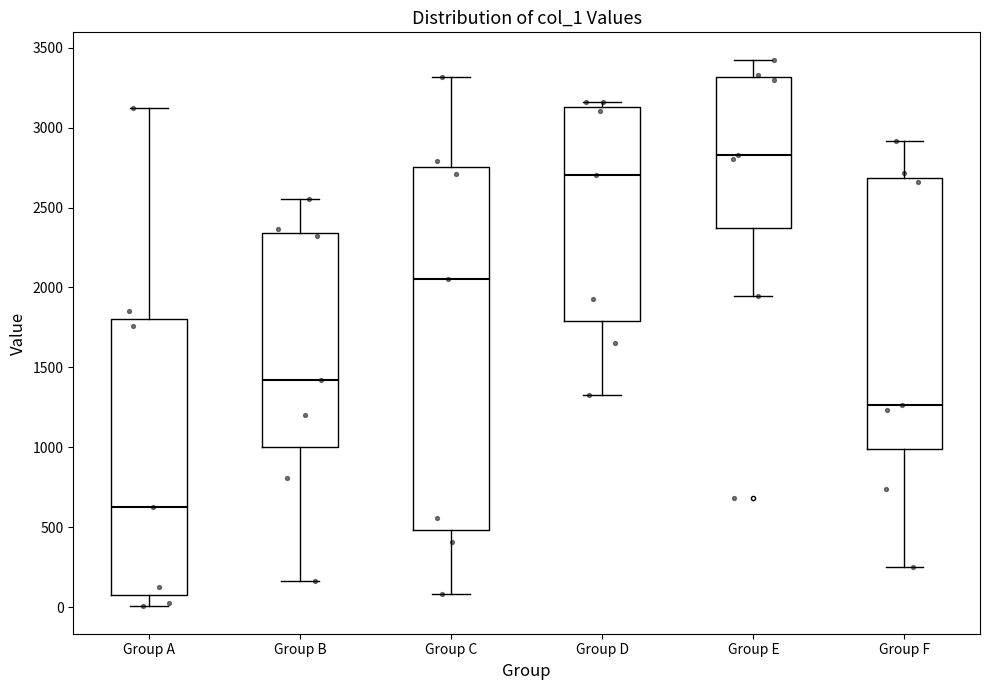

Reading left to right, read every box against the y-axis: the position of its median line, the range the box covers, and the ends of its whiskers. The values are not printed on the chart, so give them approximately, as read against the axis.

Group A: median 650, box 100 to 1800, whiskers 0 to 3150
Group B: median 1400, box 1000 to 2350, whiskers 150 to 2550
Group C: median 2050, box 500 to 2750, whiskers 100 to 3300
Group D: median 2700, box 1800 to 3150, whiskers 1350 to 3150 (just above the box's upper edge)
Group E: median 2850, box 2350 to 3300, whiskers 1950 to 3450
Group F: median 1250, box 1000 to 2700, whiskers 250 to 2900